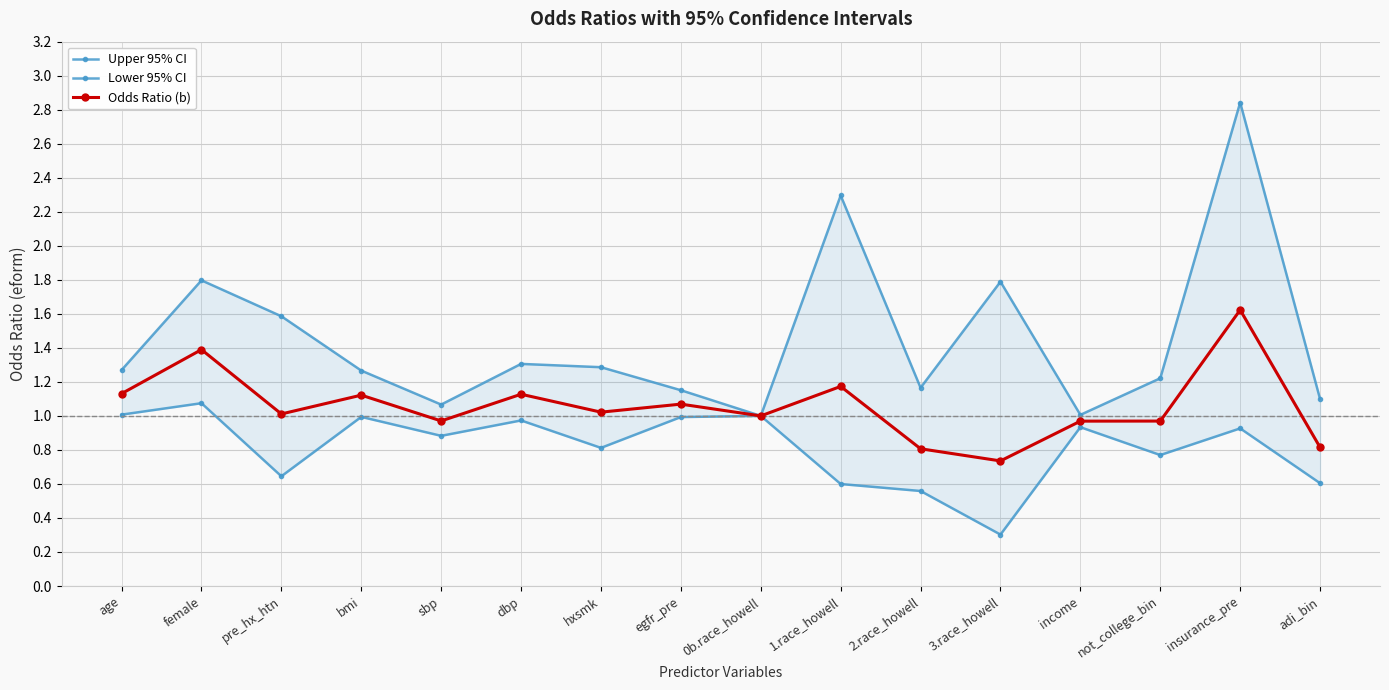

Does the chart have visible grid lines?

Yes